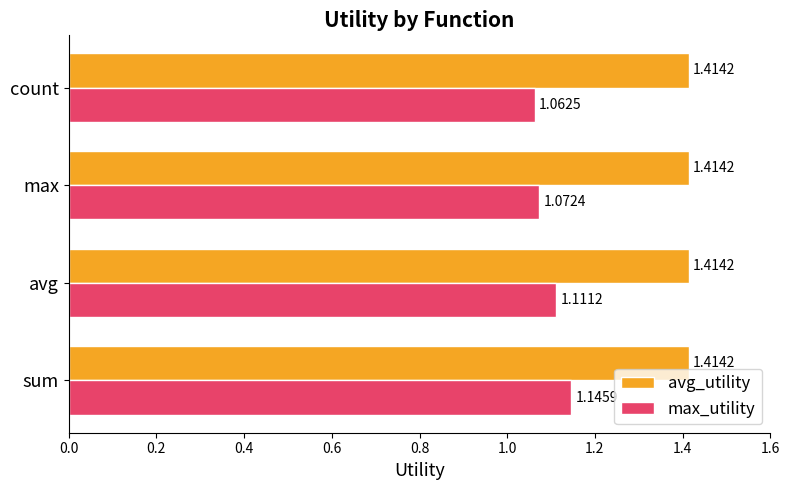

List the series in order of their overall mean, highest first.

avg_utility, max_utility